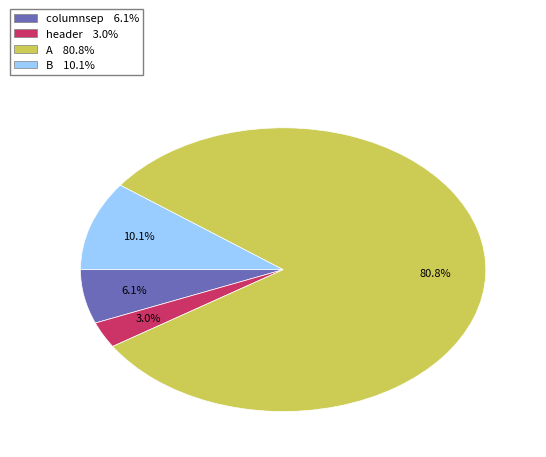

To the nearest percent, what is the average slice percentage?

25%